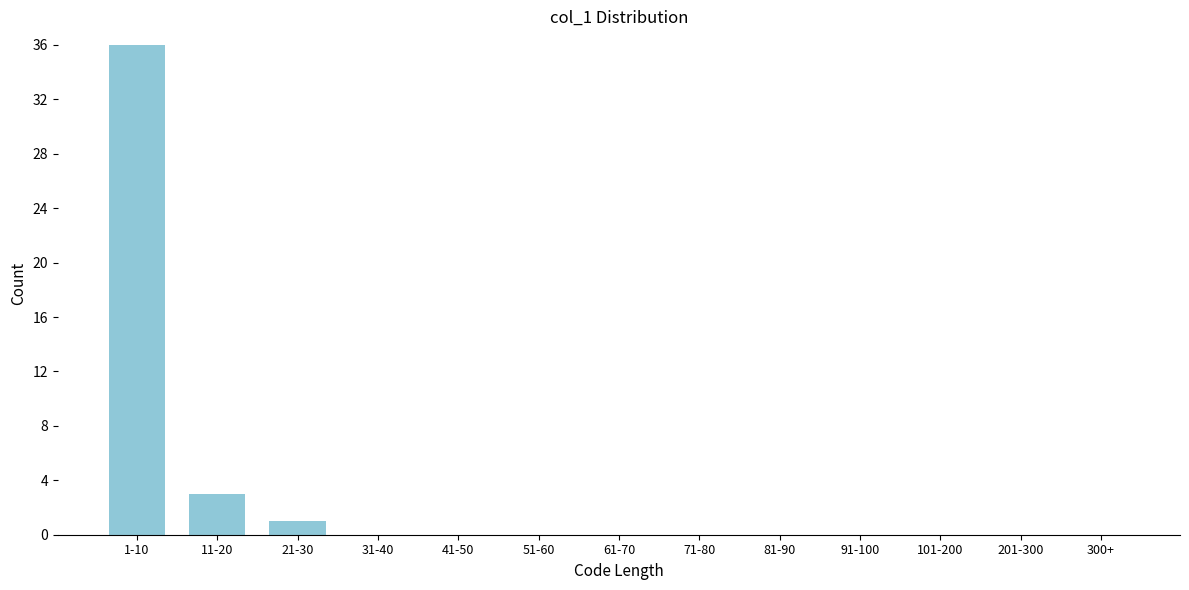

Reading left to right, list all the values displayed in this chart.

1-10=36	11-20=3	21-30=1	31-40=0	41-50=0	51-60=0	61-70=0	71-80=0	81-90=0	91-100=0	101-200=0	201-300=0	300+=0